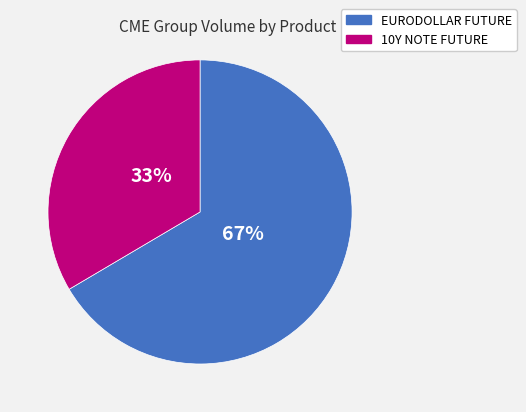

To the nearest percent, what is the average slice percentage?

50%